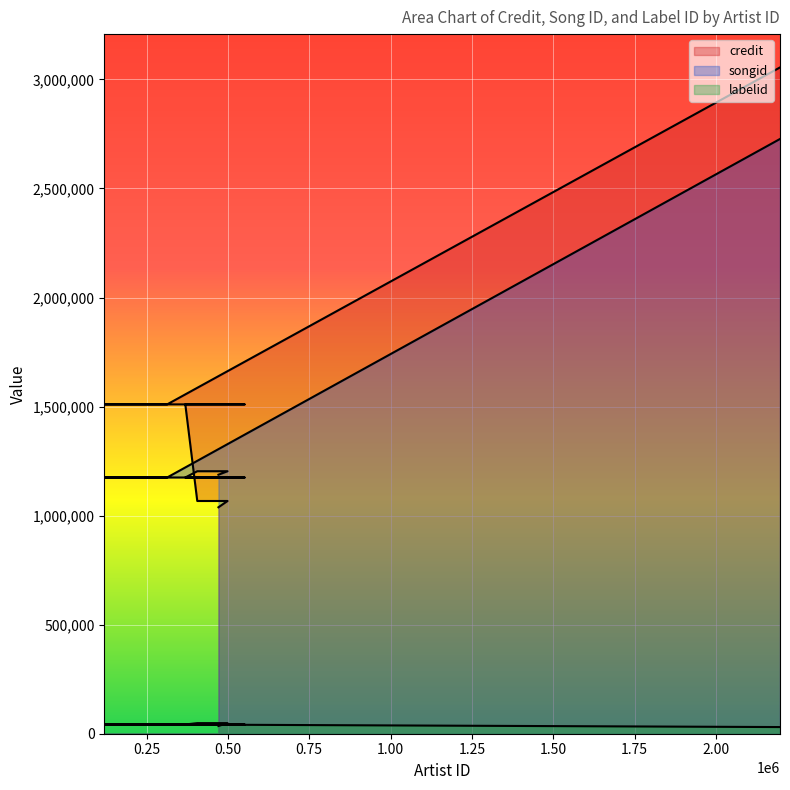

What is the value of the labelid point at the 4th from the left?

42344